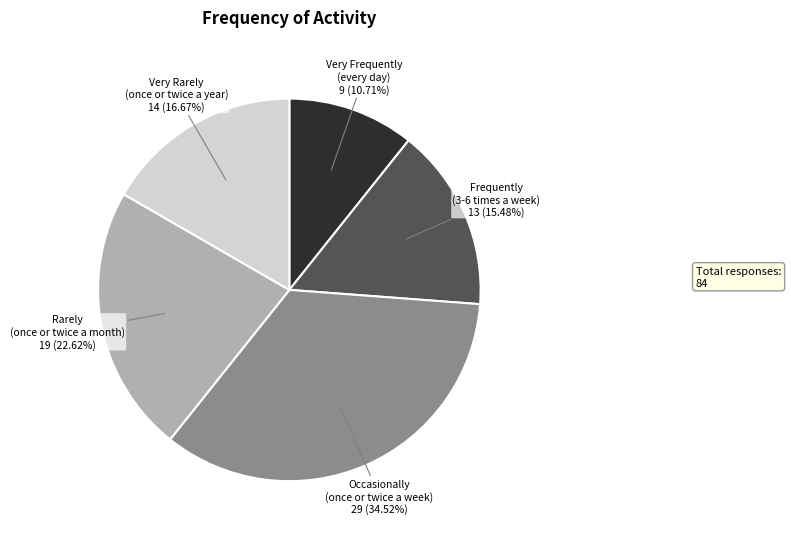

Is there a majority slice in this chart?

No